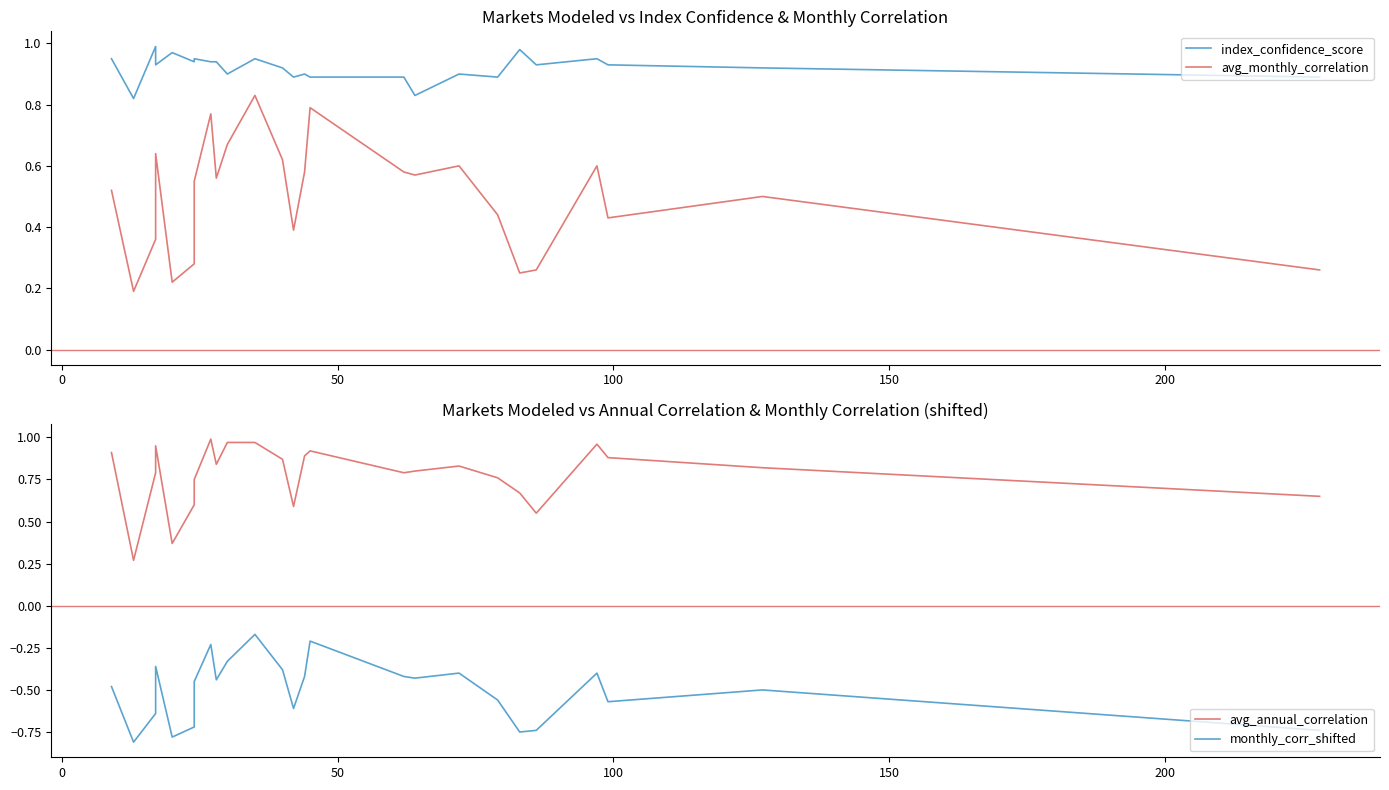

How many interior local valleys does the avg_monthly_correlation series have?

7